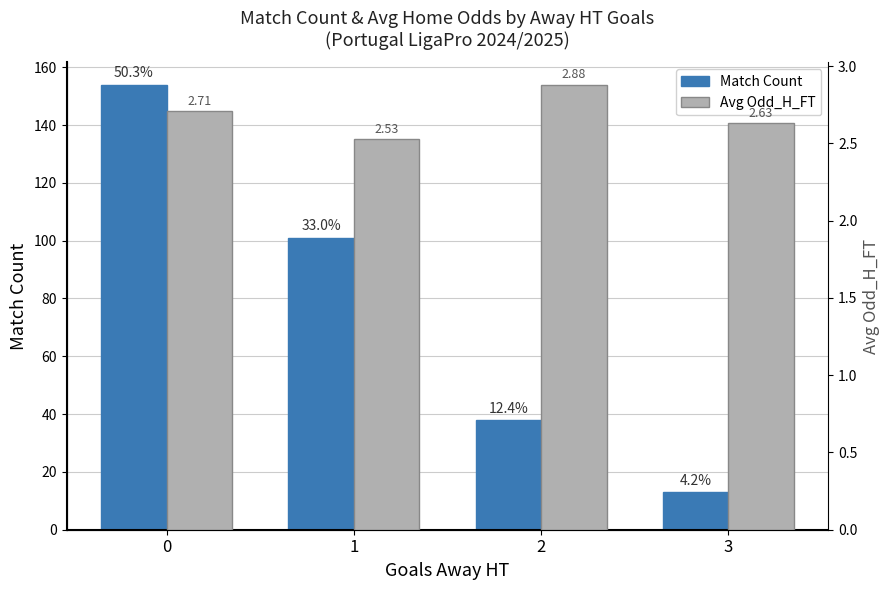

How many data points does each series have?

4